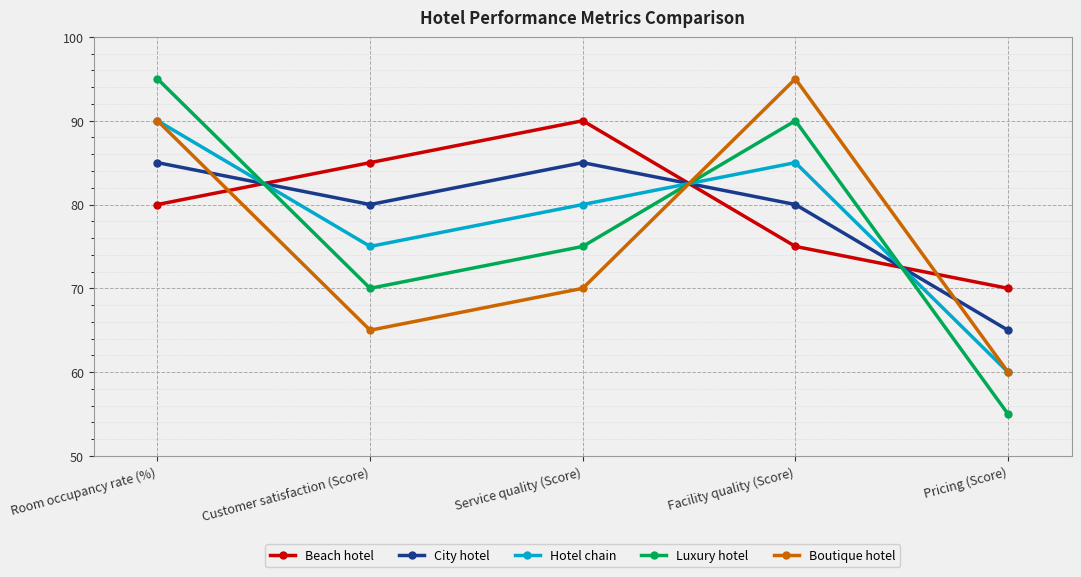

What value does the Hotel chain series have at Pricing (Score)?

60